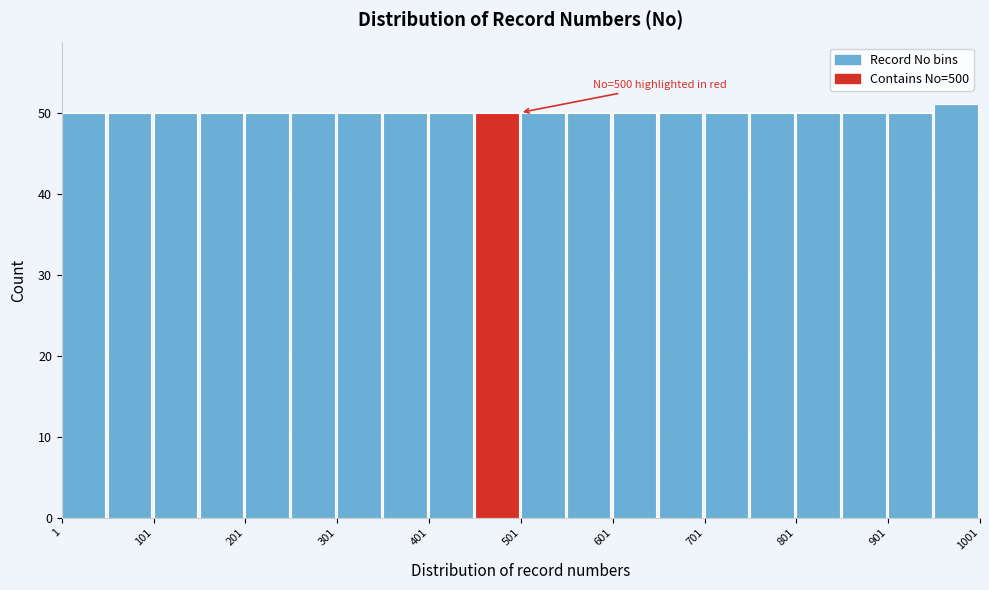

Over which range of the x-axis is the bar tallest?

951 to 1001